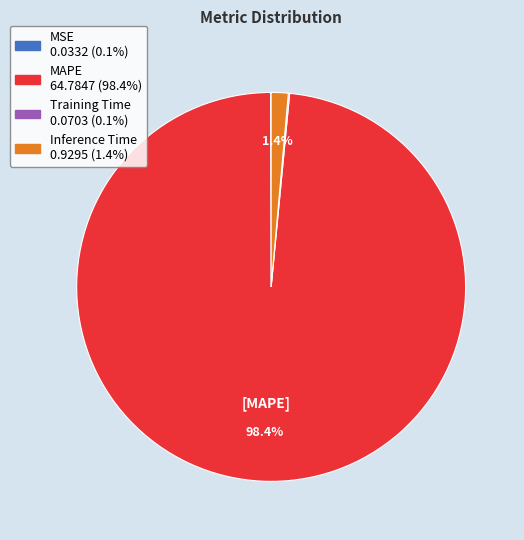

Is there a majority slice in this chart?

Yes